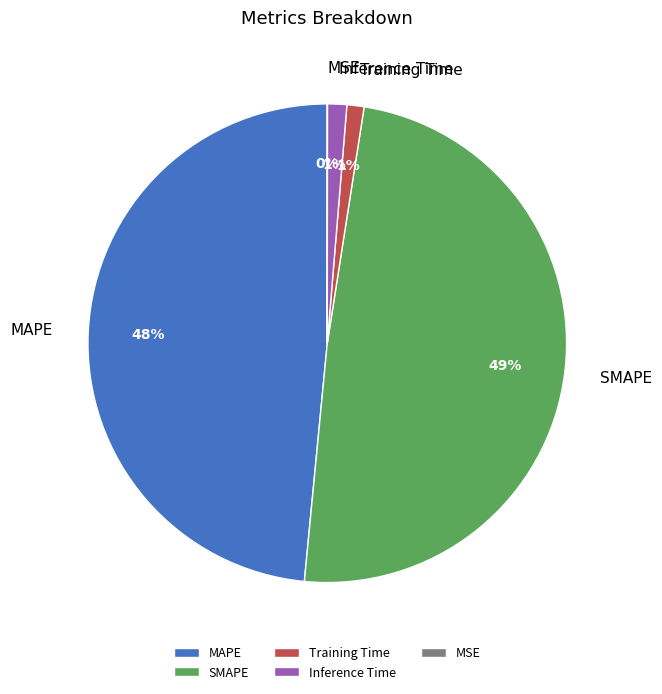

Does Training Time account for over 50% of the chart?

No